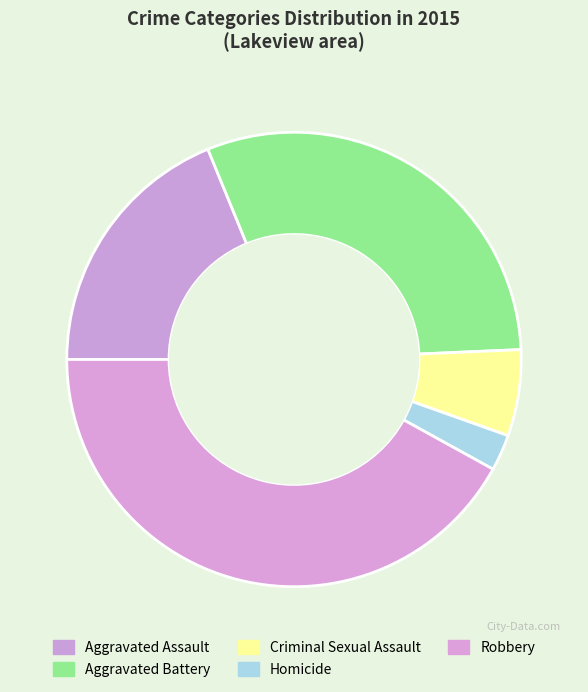

Does Homicide represent more than half of the total?

No